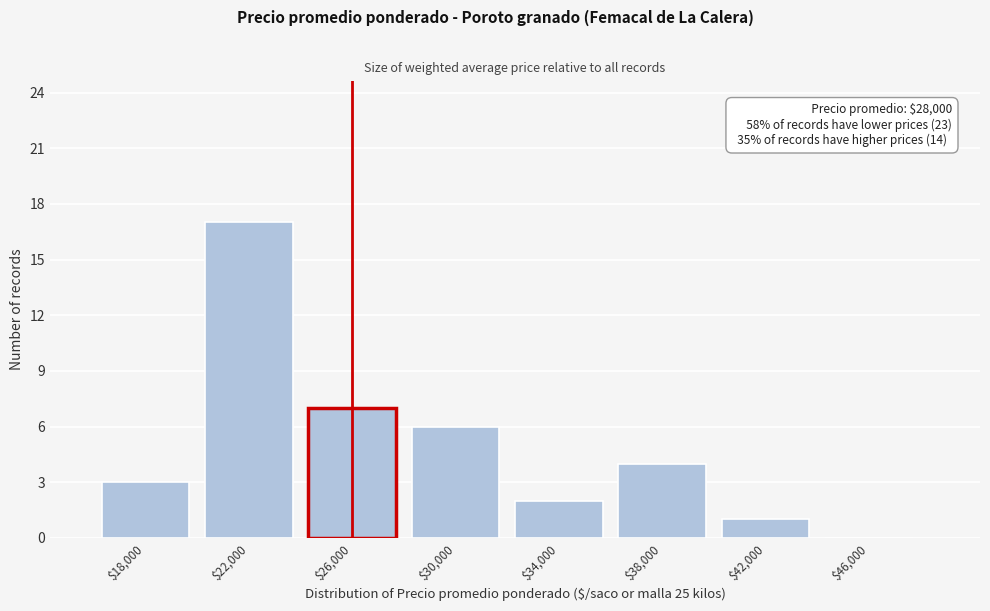

At which label is the value closest to 8?

$26,000